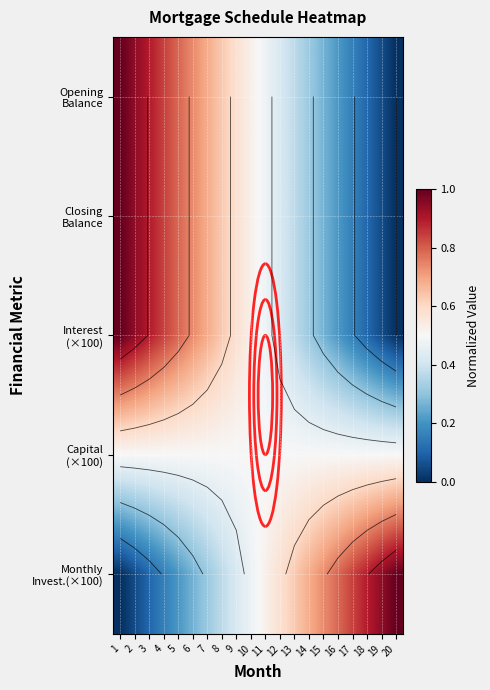

Between 2 and 6, which series saw the biggest shift?

Monthly Invest.(×100)